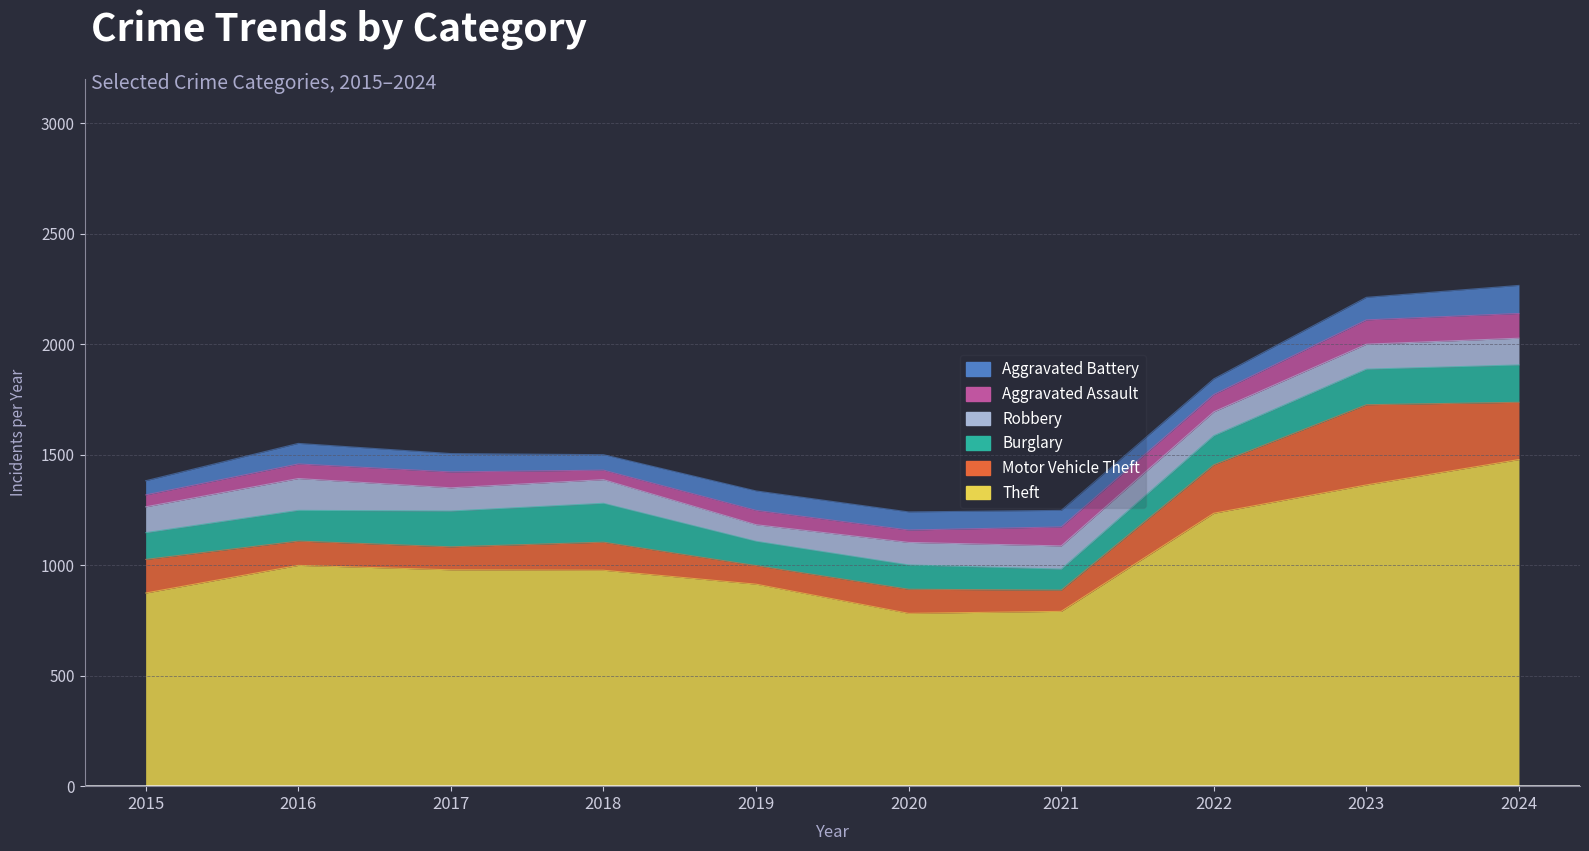

Between which two adjacent categories do Aggravated Battery and Aggravated Assault first intersect?

2020 and 2021